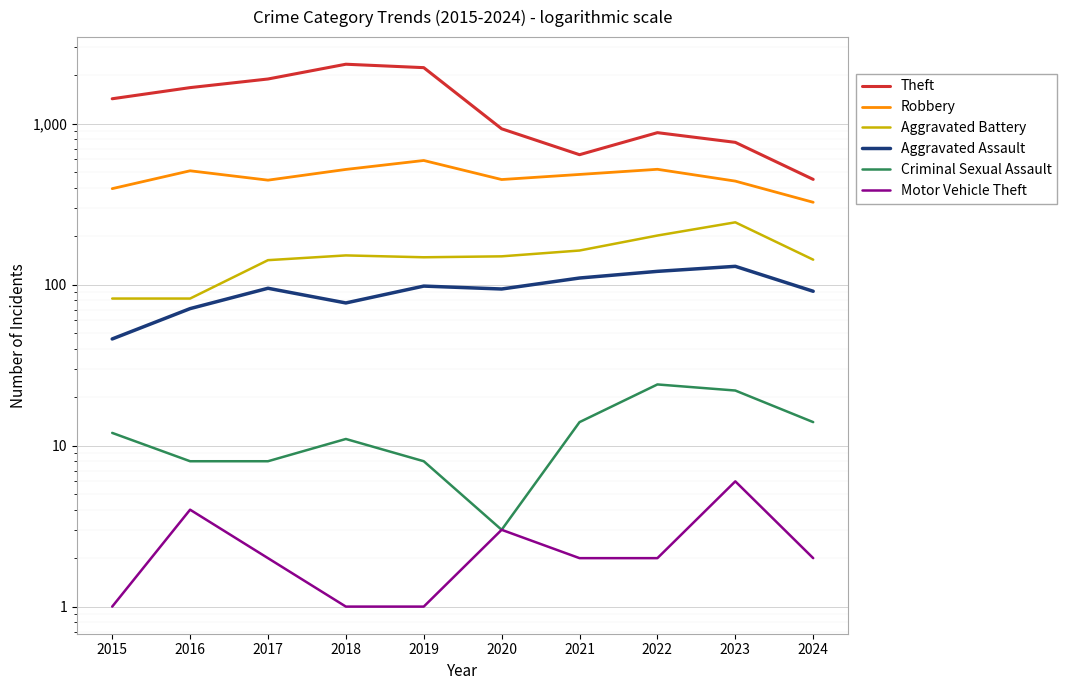

The Motor Vehicle Theft series shows 7 at 2016. True or false?

False